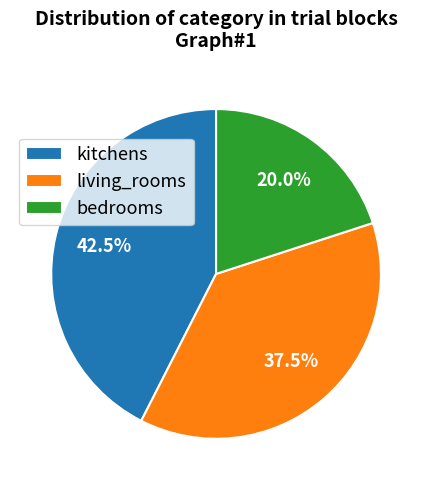

What is the largest slice in the pie chart?

kitchens